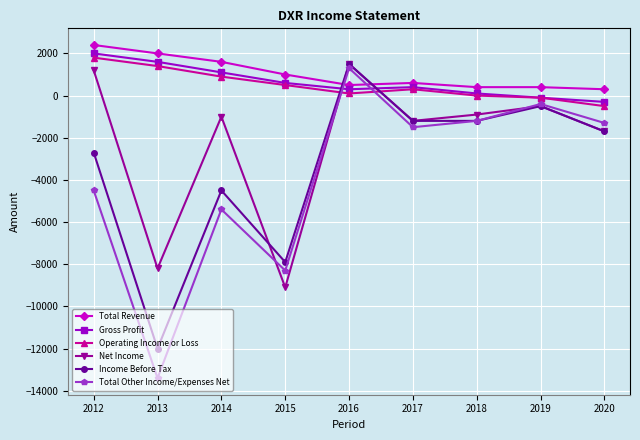

In Net Income, how many points are lower than both neighbors (excluding endpoints)?

3